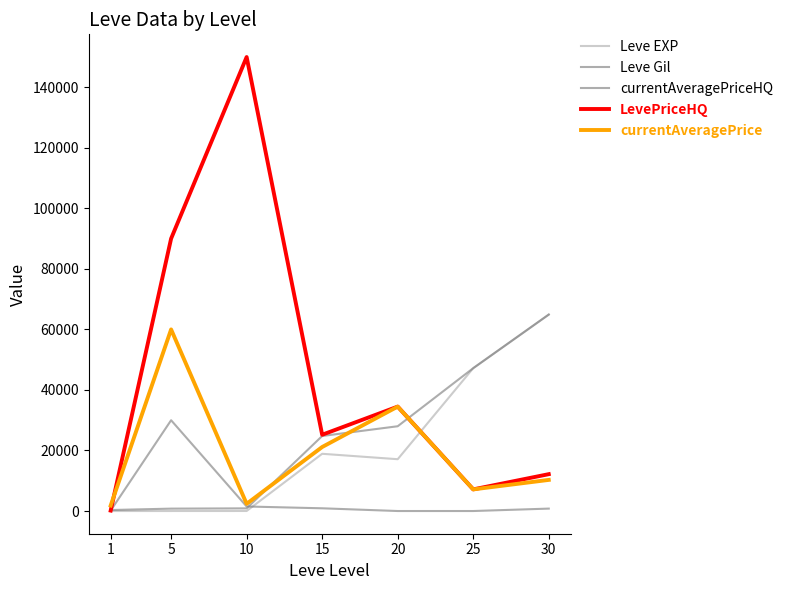

At which category is the sum across all series the highest?

5